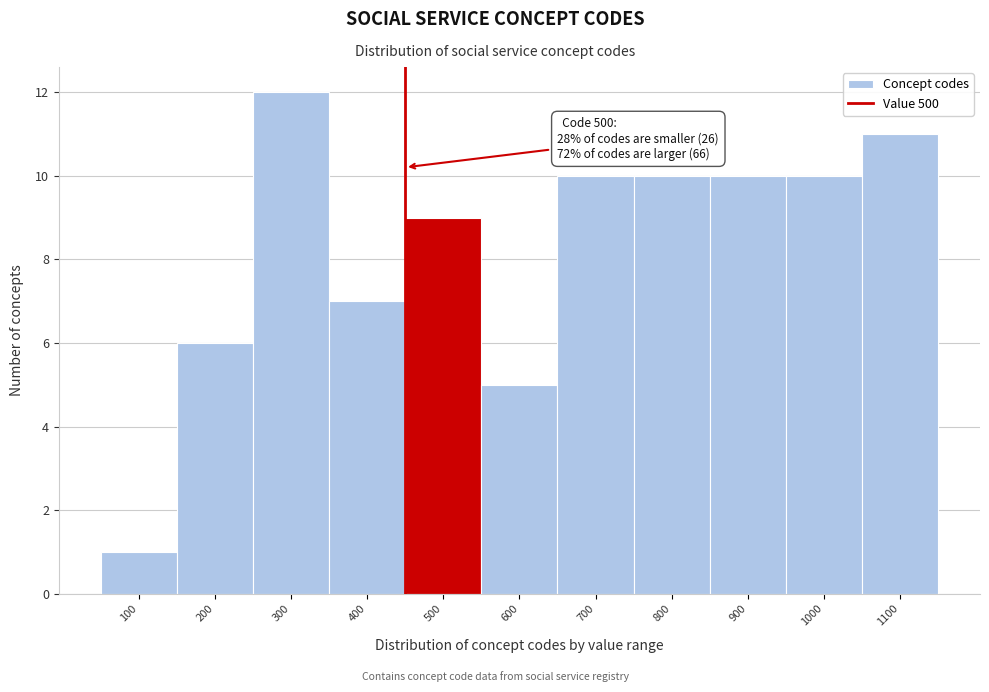

Reading right to left, list all the values displayed in this chart.

1100=11	1000=10	900=10	800=10	700=10	600=5	500=9	400=7	300=12	200=6	100=1